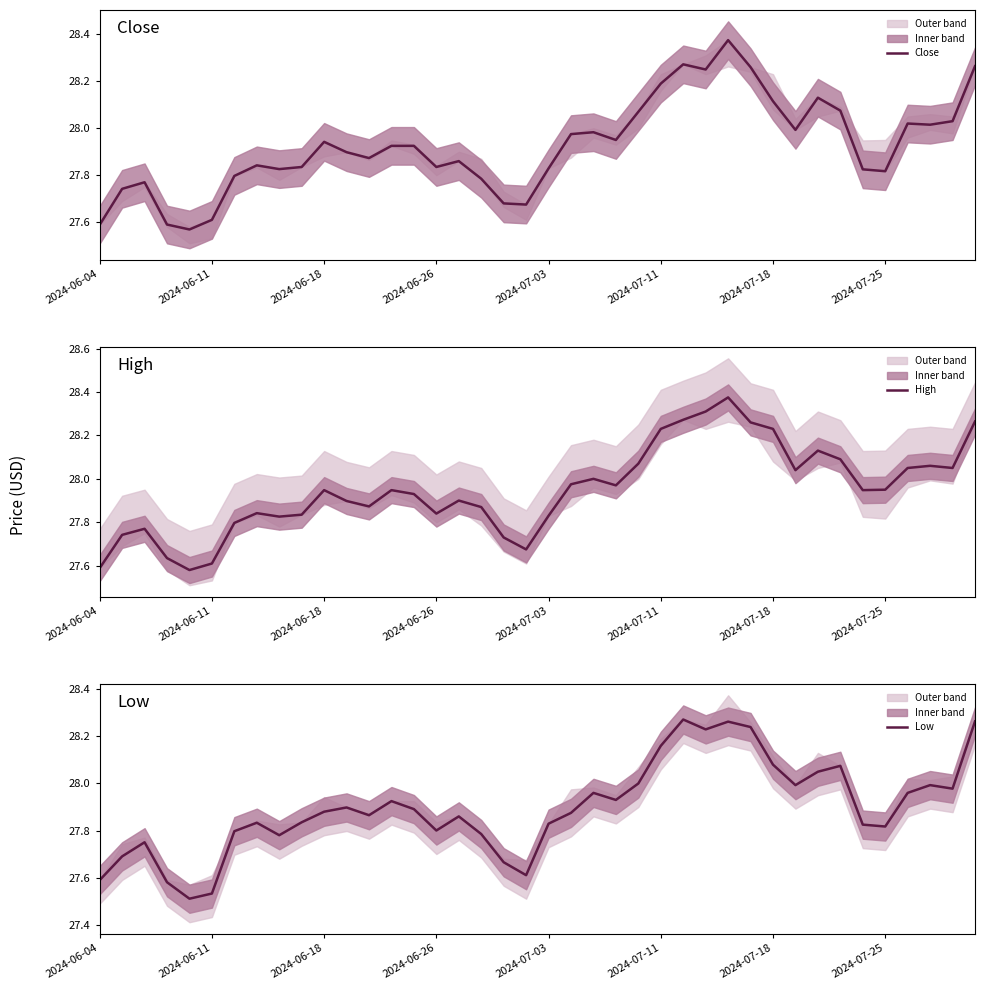

Is it true that Low equals 27.8 at 34?

True